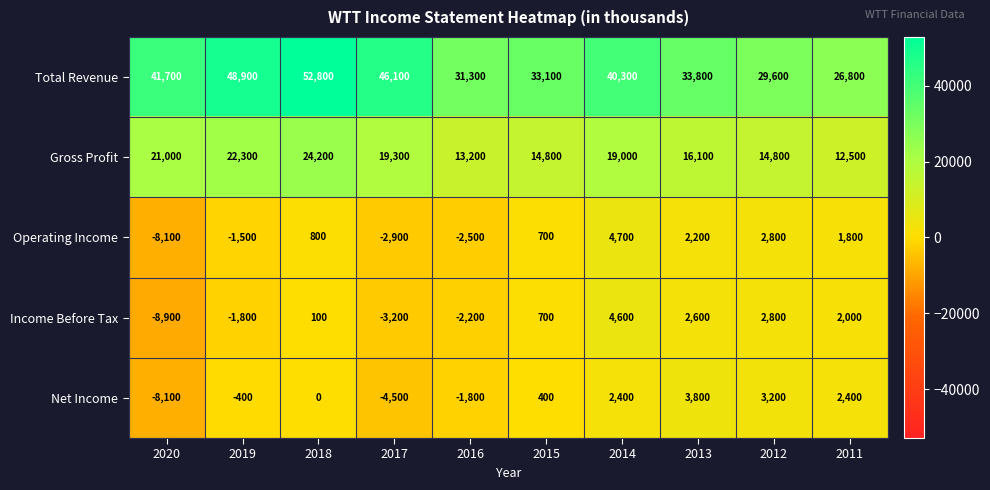

At which category is the sum across all series the highest?

2018